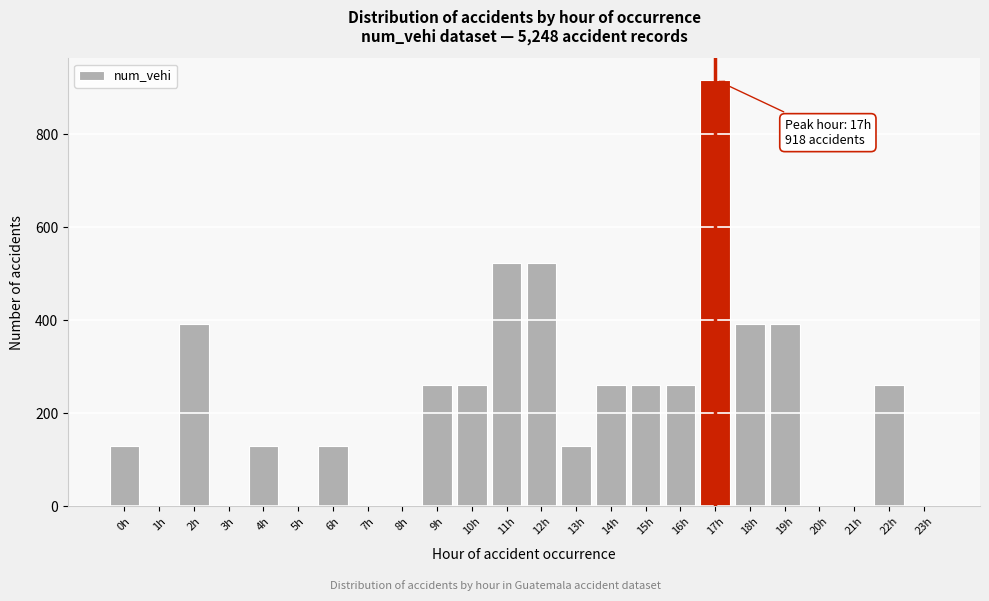

Reading left to right, transcribe all the data shown in this chart.

0h=131	1h=0	2h=393	3h=0	4h=131	5h=0	6h=131	7h=0	8h=0	9h=262	10h=262	11h=524	12h=524	13h=131	14h=262	15h=262	16h=262	17h=918	18h=393	19h=393	20h=0	21h=0	22h=262	23h=0